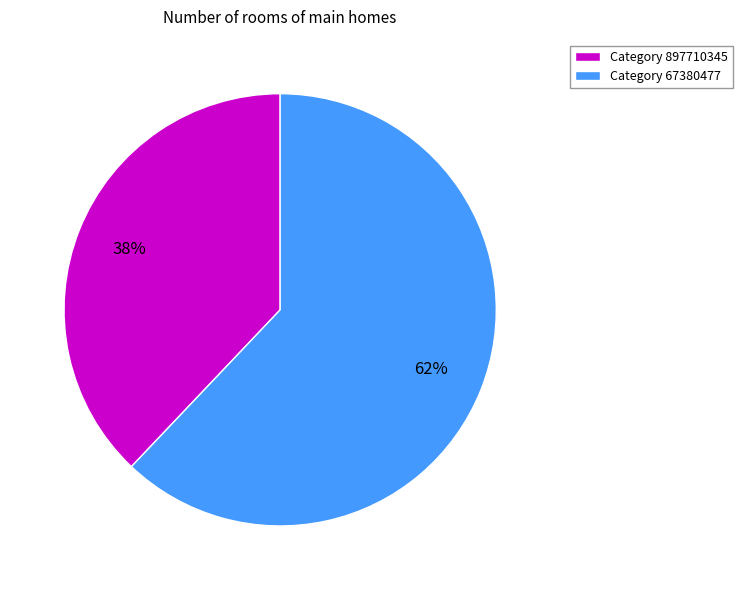

What percentage is the Category 897710345 slice, to the nearest percent?

38%